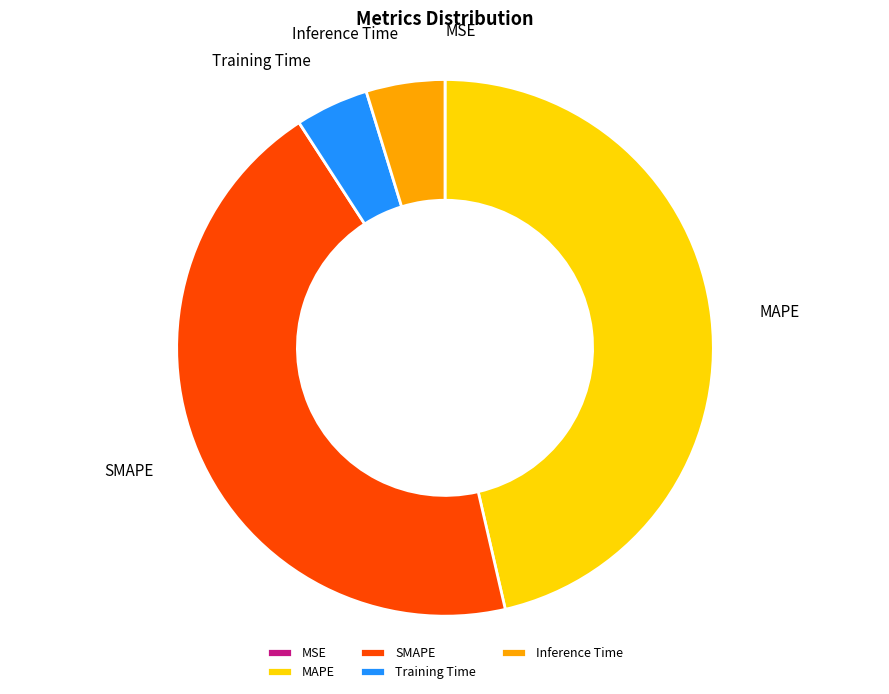

Between SMAPE and Training Time, which is larger?

SMAPE